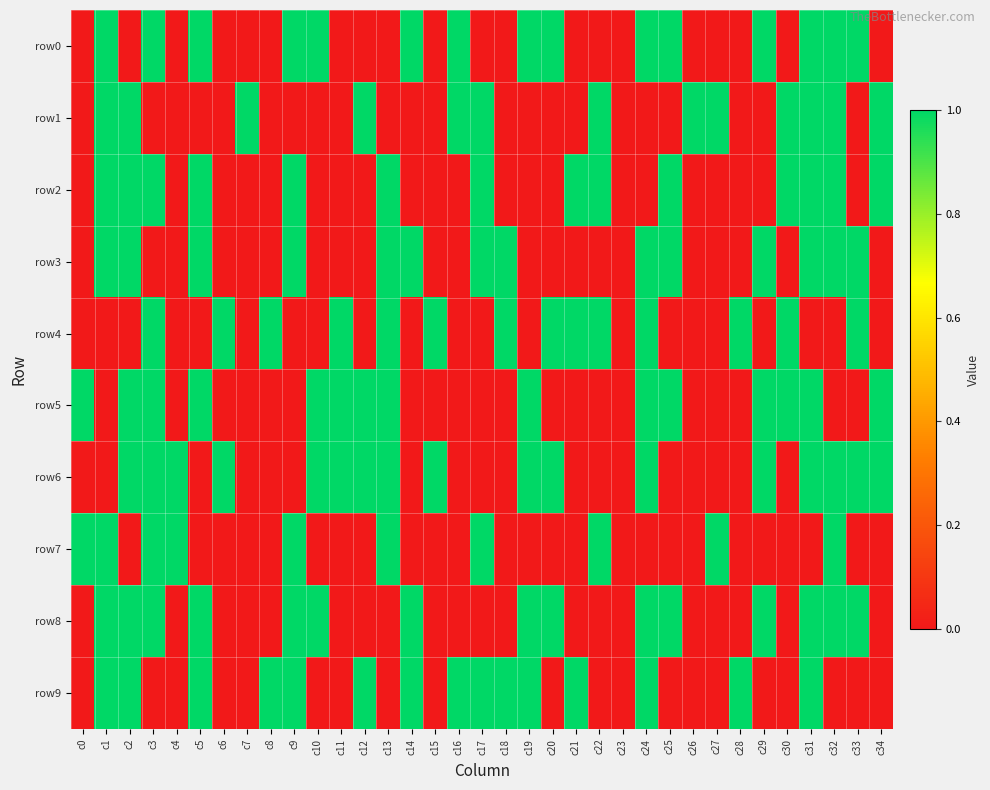

Reading left to right, what are all the values shown in this chart?

row0: c0=0	c1=1	c2=0	c3=1	c4=0	c5=1	c6=0	c7=0	c8=0	c9=1	c10=1	c11=0	c12=0	c13=0	c14=1	c15=0	c16=1	c17=0	c18=0	c19=1	c20=1	c21=0	c22=0	c23=0	c24=1	c25=1	c26=0	c27=0	c28=0	c29=1	c30=0	c31=1	c32=1	c33=1	c34=0
row1: c0=0	c1=1	c2=1	c3=0	c4=0	c5=0	c6=0	c7=1	c8=0	c9=0	c10=0	c11=0	c12=1	c13=0	c14=0	c15=0	c16=1	c17=1	c18=0	c19=0	c20=0	c21=0	c22=1	c23=0	c24=0	c25=0	c26=1	c27=1	c28=0	c29=0	c30=1	c31=1	c32=1	c33=0	c34=1
row2: c0=0	c1=1	c2=1	c3=1	c4=0	c5=1	c6=0	c7=0	c8=0	c9=1	c10=0	c11=0	c12=0	c13=1	c14=0	c15=0	c16=0	c17=1	c18=0	c19=0	c20=0	c21=1	c22=1	c23=0	c24=0	c25=1	c26=0	c27=0	c28=0	c29=0	c30=1	c31=1	c32=1	c33=0	c34=1
row3: c0=0	c1=1	c2=1	c3=0	c4=0	c5=1	c6=0	c7=0	c8=0	c9=1	c10=0	c11=0	c12=0	c13=1	c14=1	c15=0	c16=0	c17=1	c18=1	c19=0	c20=0	c21=0	c22=0	c23=0	c24=1	c25=1	c26=0	c27=0	c28=0	c29=1	c30=0	c31=1	c32=1	c33=1	c34=0
row4: c0=0	c1=0	c2=0	c3=1	c4=0	c5=0	c6=1	c7=0	c8=1	c9=0	c10=0	c11=1	c12=0	c13=1	c14=0	c15=1	c16=0	c17=0	c18=1	c19=0	c20=1	c21=1	c22=1	c23=0	c24=1	c25=0	c26=0	c27=0	c28=1	c29=0	c30=1	c31=0	c32=0	c33=1	c34=0
row5: c0=1	c1=0	c2=1	c3=1	c4=0	c5=1	c6=0	c7=0	c8=0	c9=0	c10=1	c11=1	c12=1	c13=1	c14=0	c15=0	c16=0	c17=0	c18=0	c19=1	c20=0	c21=0	c22=0	c23=0	c24=1	c25=1	c26=0	c27=0	c28=0	c29=1	c30=1	c31=1	c32=0	c33=0	c34=1
row6: c0=0	c1=0	c2=1	c3=1	c4=1	c5=0	c6=1	c7=0	c8=0	c9=0	c10=1	c11=1	c12=1	c13=1	c14=0	c15=1	c16=0	c17=0	c18=0	c19=1	c20=1	c21=0	c22=0	c23=0	c24=1	c25=0	c26=0	c27=0	c28=0	c29=1	c30=0	c31=1	c32=1	c33=1	c34=1
row7: c0=1	c1=1	c2=0	c3=1	c4=1	c5=0	c6=0	c7=0	c8=0	c9=1	c10=0	c11=0	c12=0	c13=1	c14=0	c15=0	c16=0	c17=1	c18=0	c19=0	c20=0	c21=0	c22=1	c23=0	c24=0	c25=0	c26=0	c27=1	c28=0	c29=0	c30=0	c31=0	c32=1	c33=0	c34=0
row8: c0=0	c1=1	c2=1	c3=1	c4=0	c5=1	c6=0	c7=0	c8=0	c9=1	c10=1	c11=0	c12=0	c13=0	c14=1	c15=0	c16=0	c17=0	c18=0	c19=1	c20=1	c21=0	c22=0	c23=0	c24=1	c25=1	c26=0	c27=0	c28=0	c29=1	c30=0	c31=1	c32=1	c33=1	c34=0
row9: c0=0	c1=1	c2=1	c3=0	c4=0	c5=1	c6=0	c7=0	c8=1	c9=1	c10=0	c11=0	c12=1	c13=0	c14=1	c15=0	c16=1	c17=1	c18=1	c19=1	c20=0	c21=1	c22=0	c23=0	c24=1	c25=0	c26=0	c27=0	c28=1	c29=0	c30=0	c31=1	c32=0	c33=0	c34=0